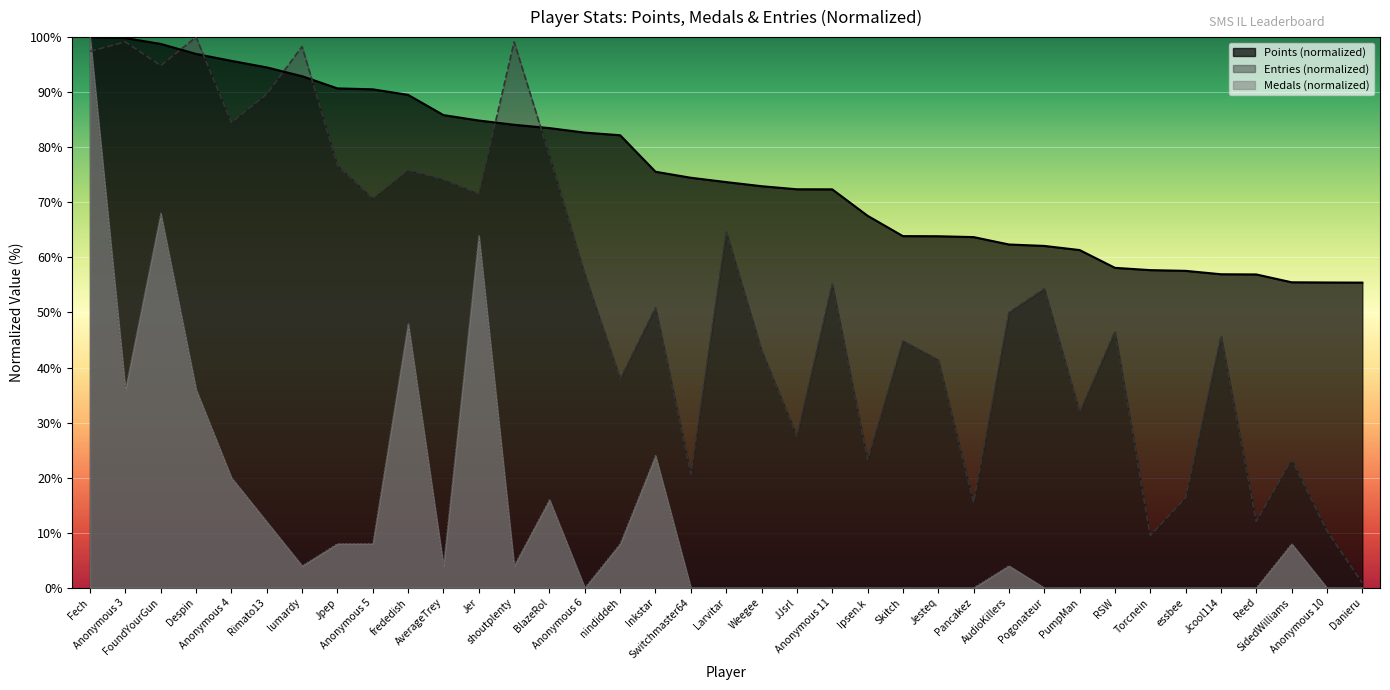

How many categories are shown in the chart?

37